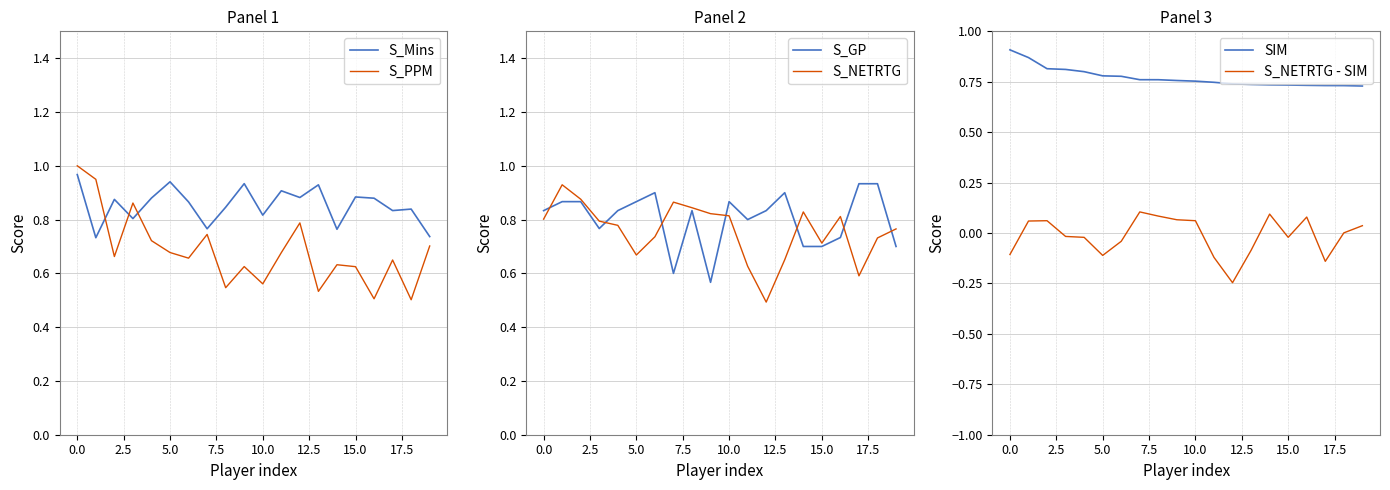

After their last crossing, which series has the higher values: S_NETRTG or S_GP?

S_NETRTG